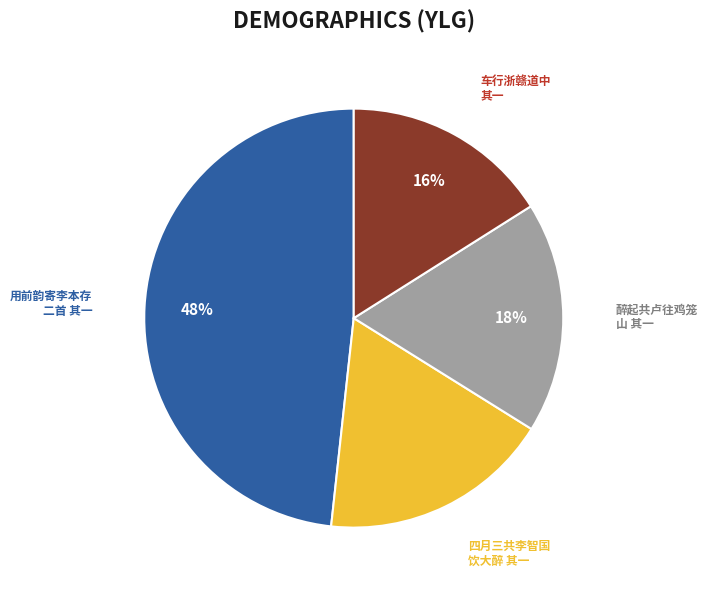

Is the sum of 车行浙赣道中 其一 and 醉起共卢往鸡笼 山 其一 greater than half?

No